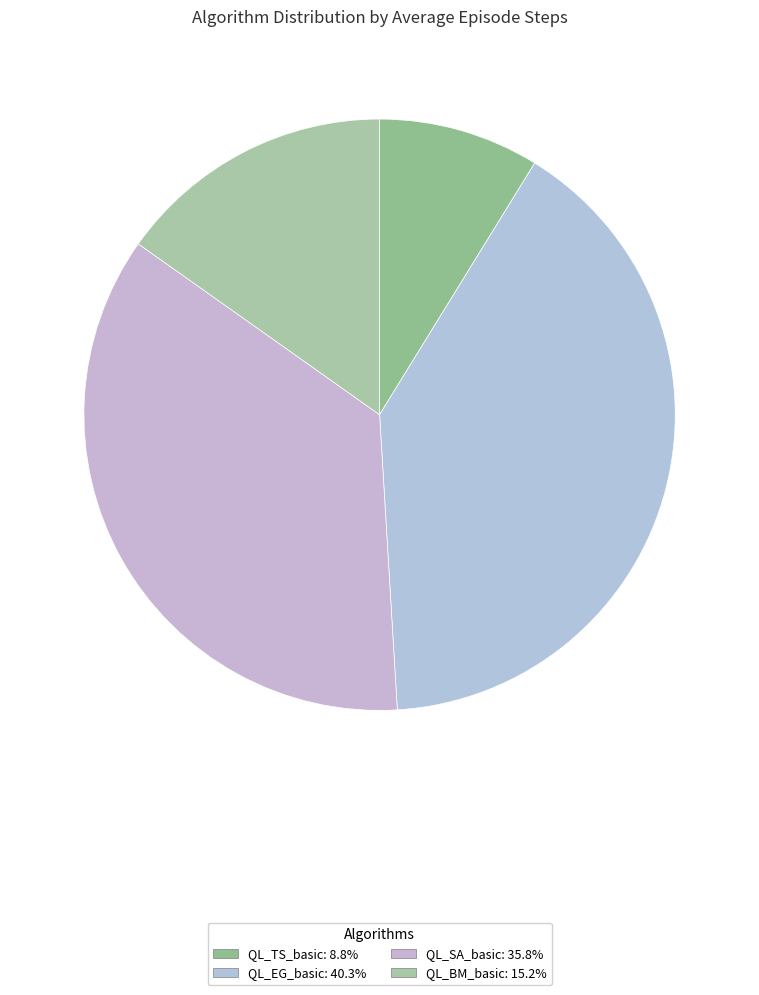

Count the number of slices in the pie.

4